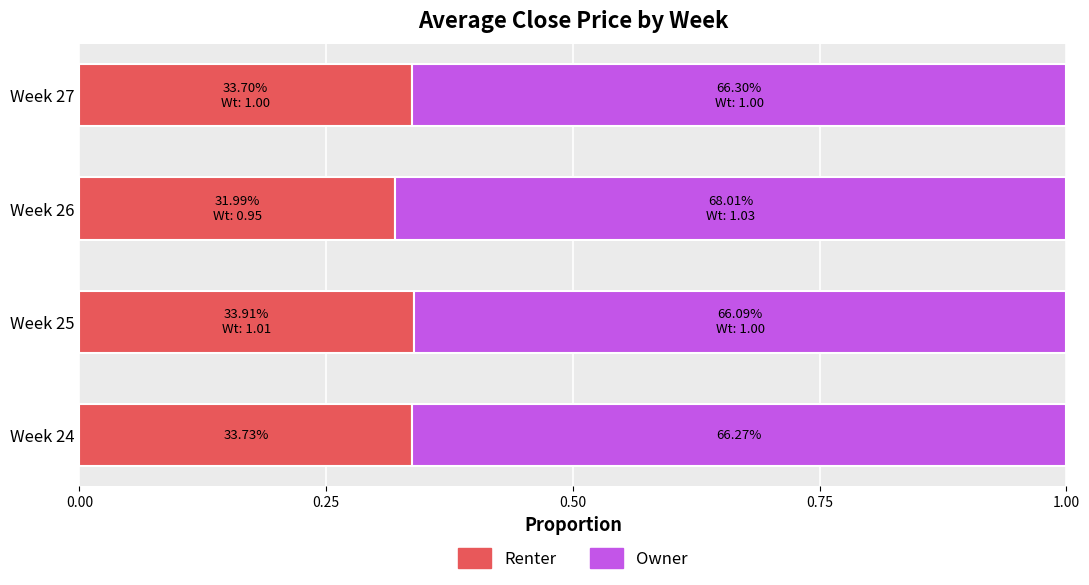

What is the sum of all Renter values?

1.3